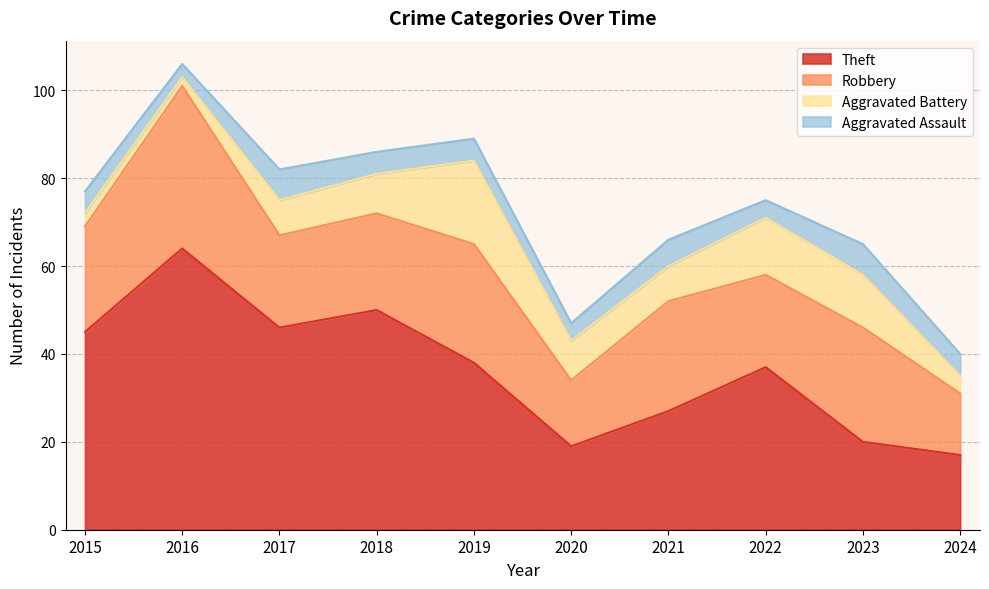

What is the average value of the Aggravated Assault series?

5